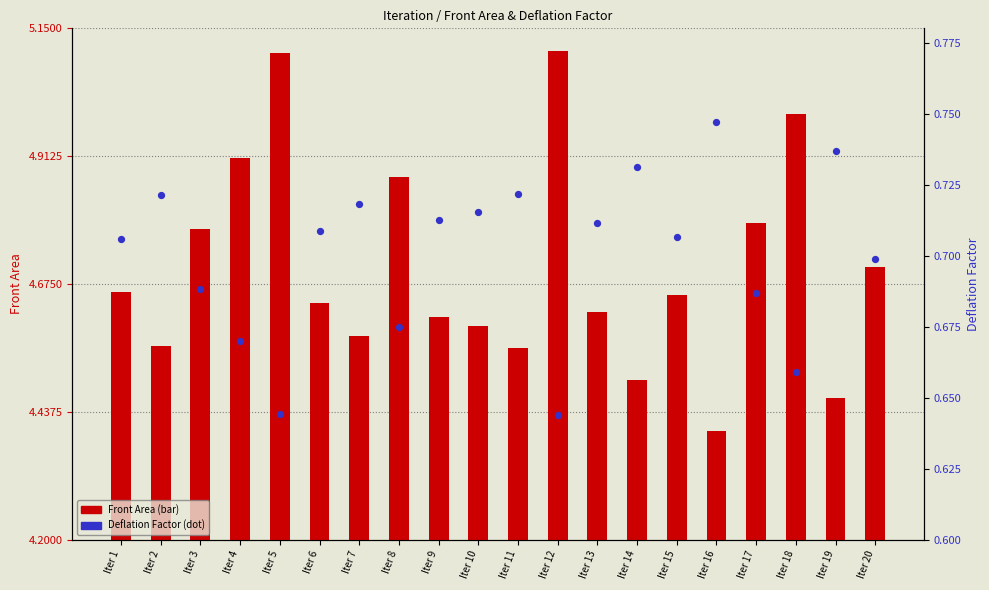

At how many categories does at least one series exceed 0?

20